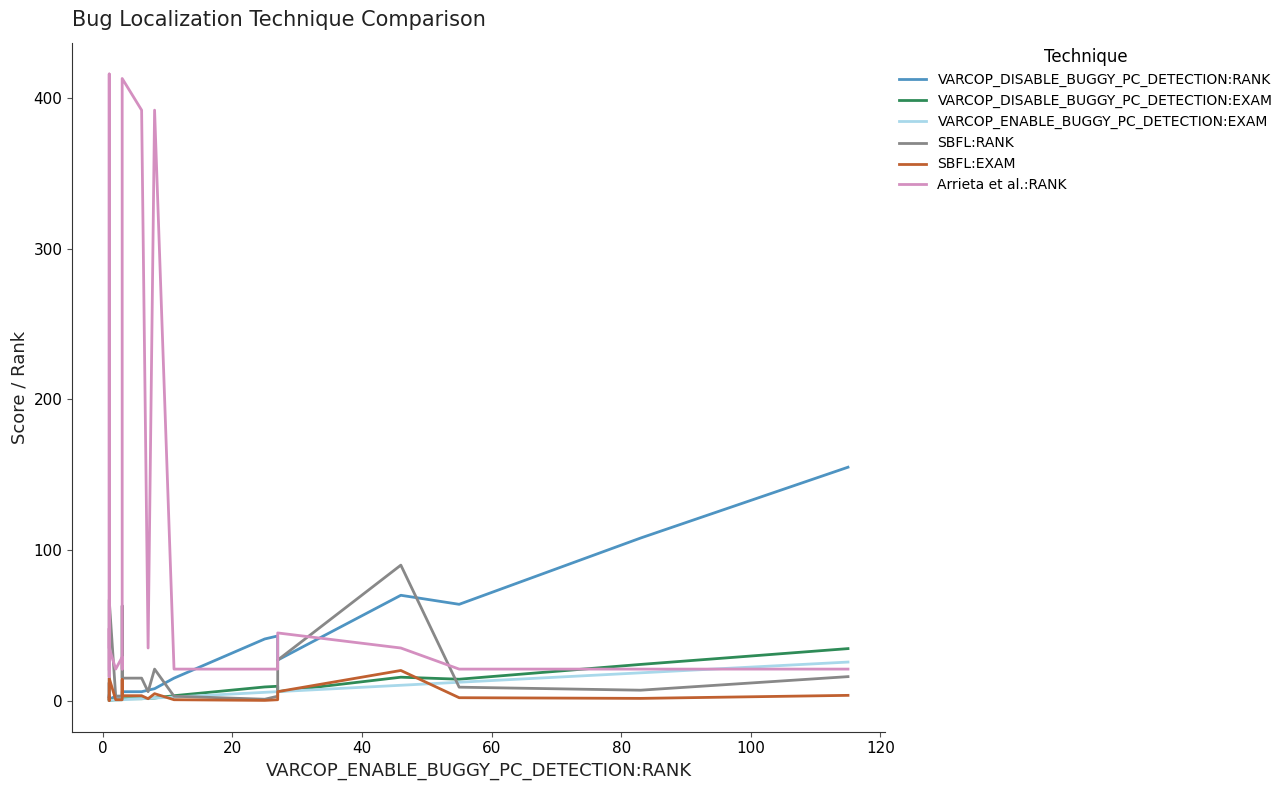

In Arrieta et al.:RANK, how many points are higher than both neighbors (excluding endpoints)?

6